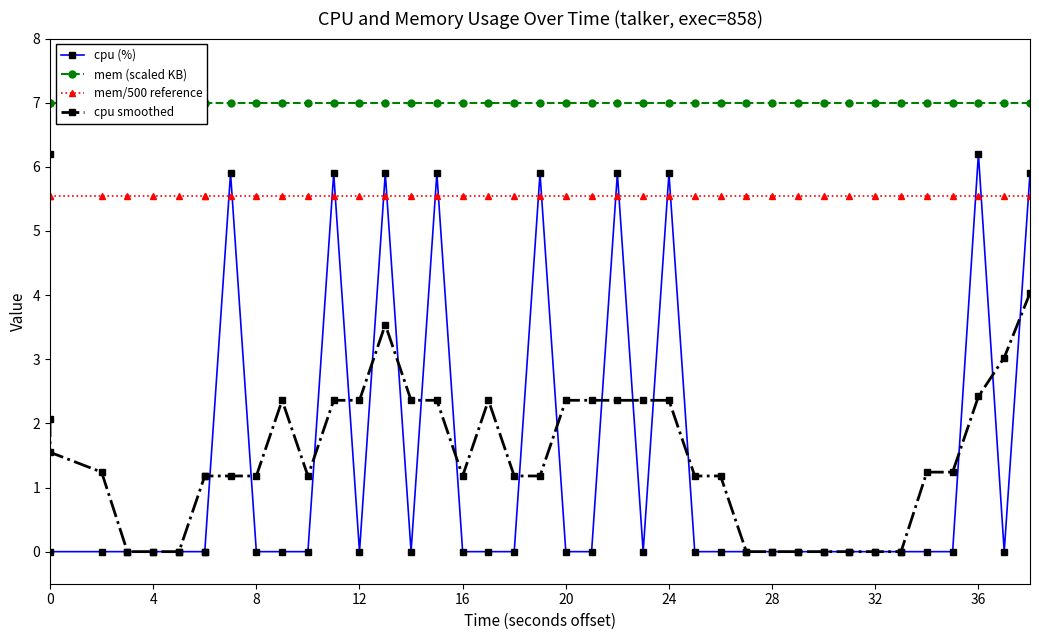

Rank the series at 20 from lowest to highest value.

cpu (%), cpu smoothed, mem/500 reference, mem (scaled KB)